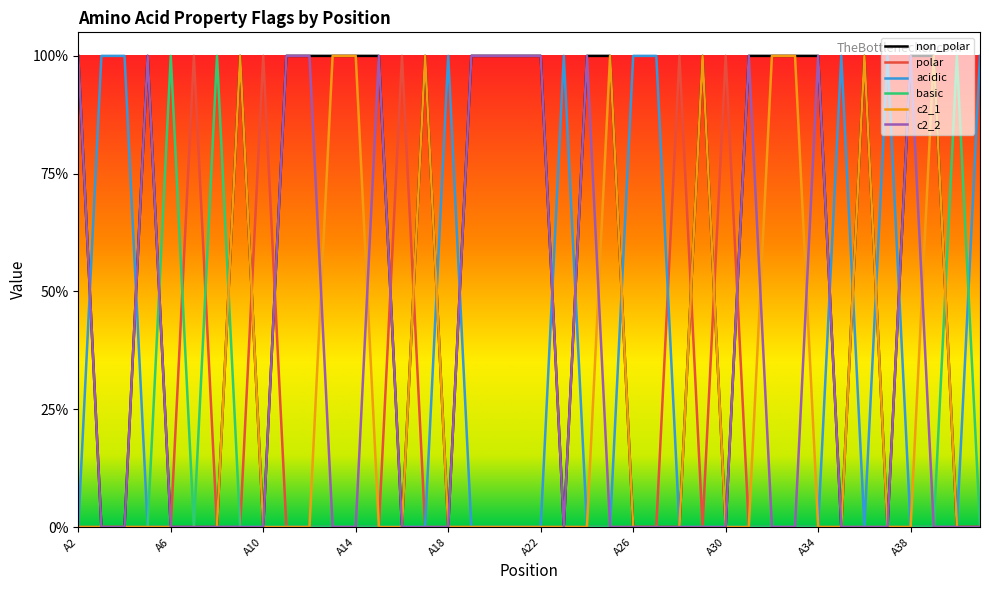

Does the chart display data point markers on the line(s)?

No